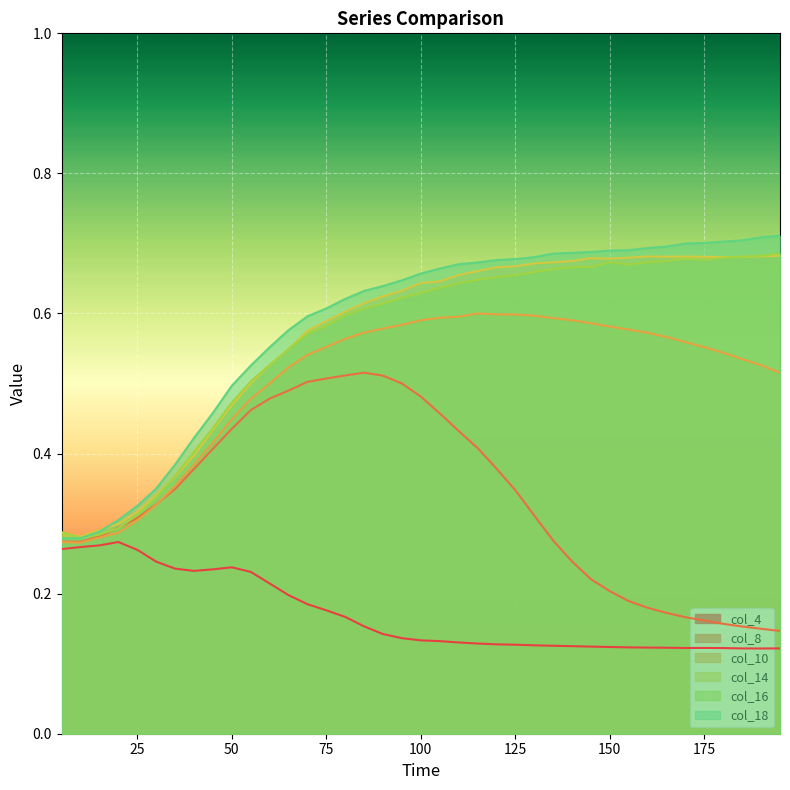

What is the label of the 37th point from the right?

15.0